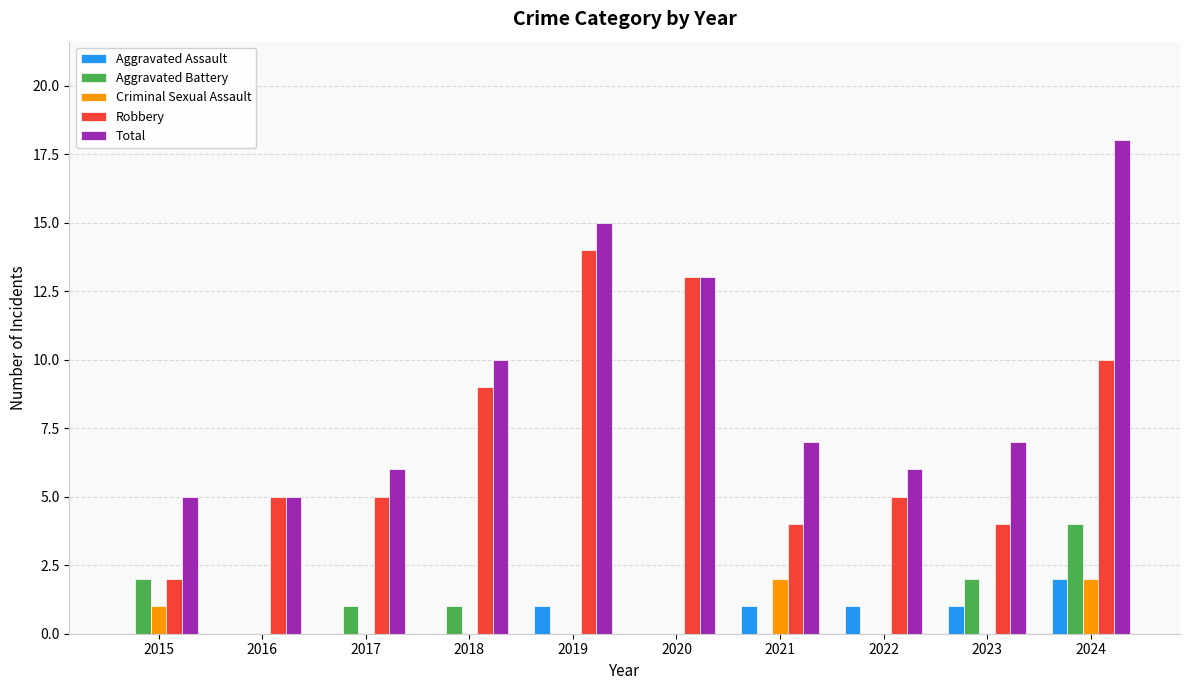

Which series changed the most between 2015 and 2017?

Robbery